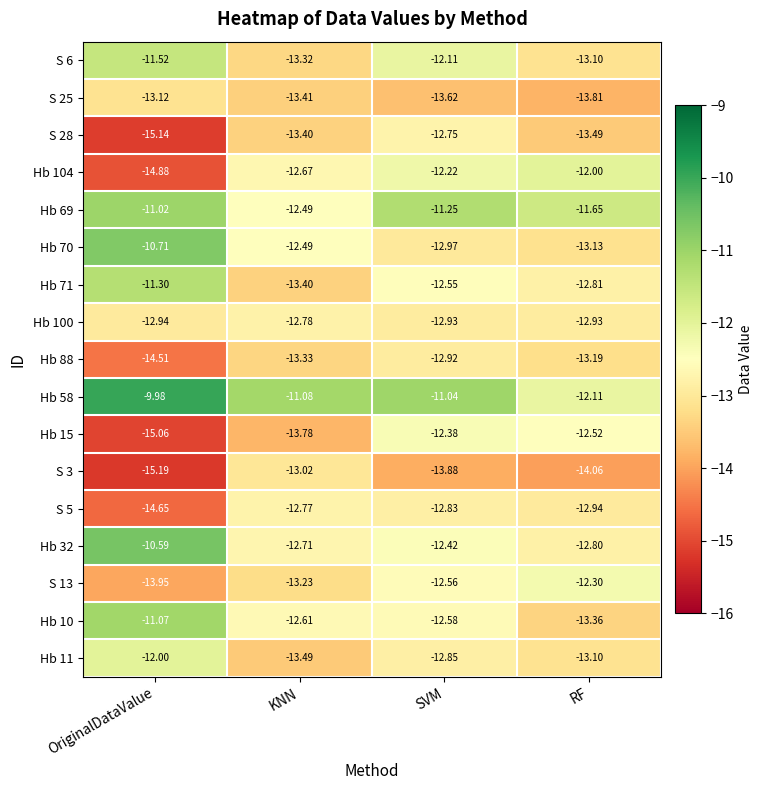

Rank the categories by Hb 10 value from lowest to highest.

RF, KNN, SVM, OriginalDataValue